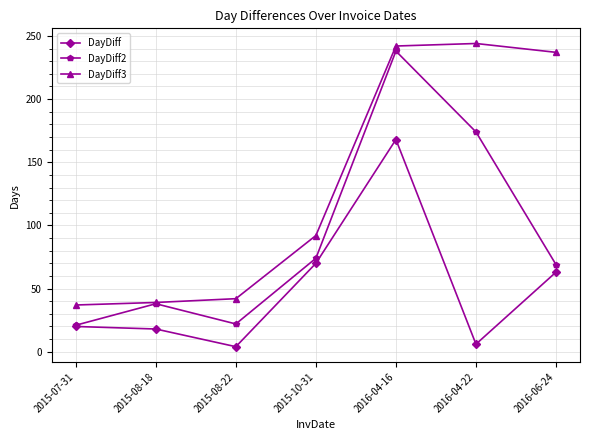

What is the spread (max minus min) of values at 2016-04-22?

238